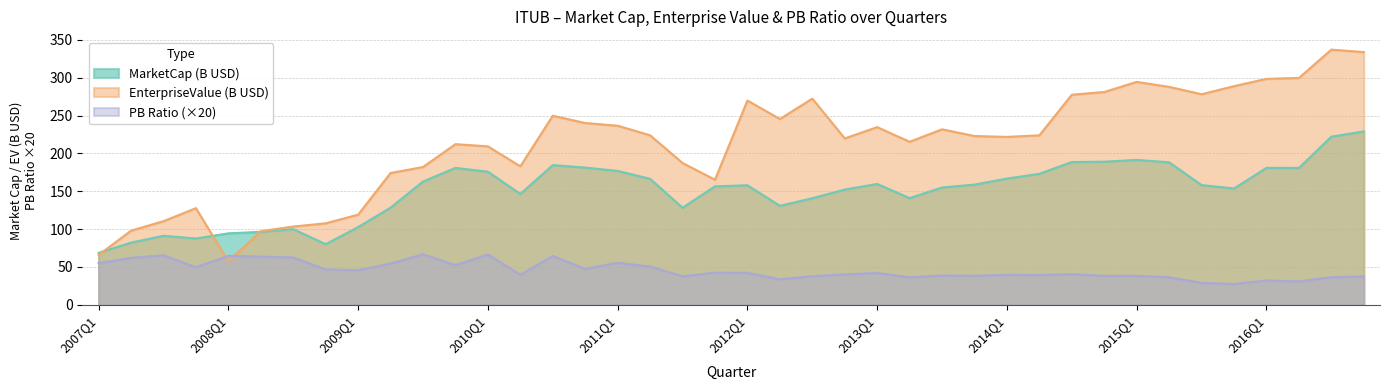

What is the label of the 14th point from the left?

2010Q2